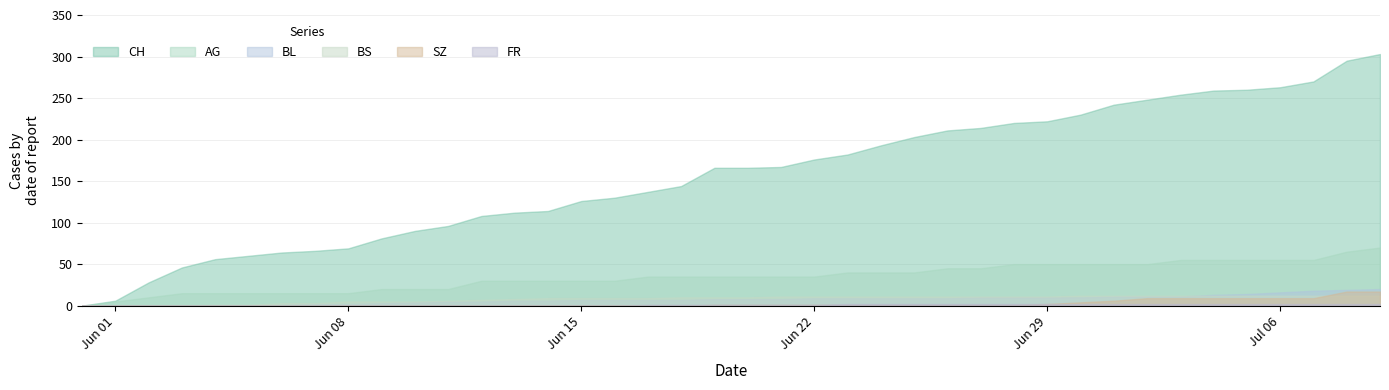

At which label does BS first exceed 10?

21